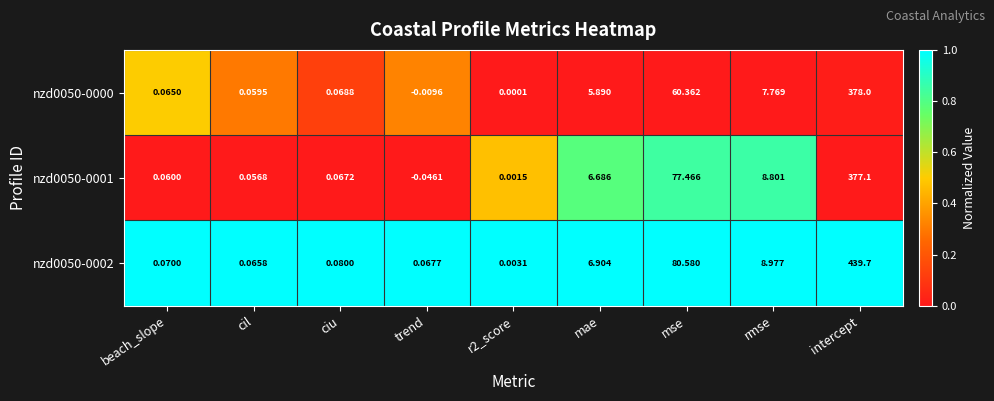

Which series has the largest total across all categories?

nzd0050-0002